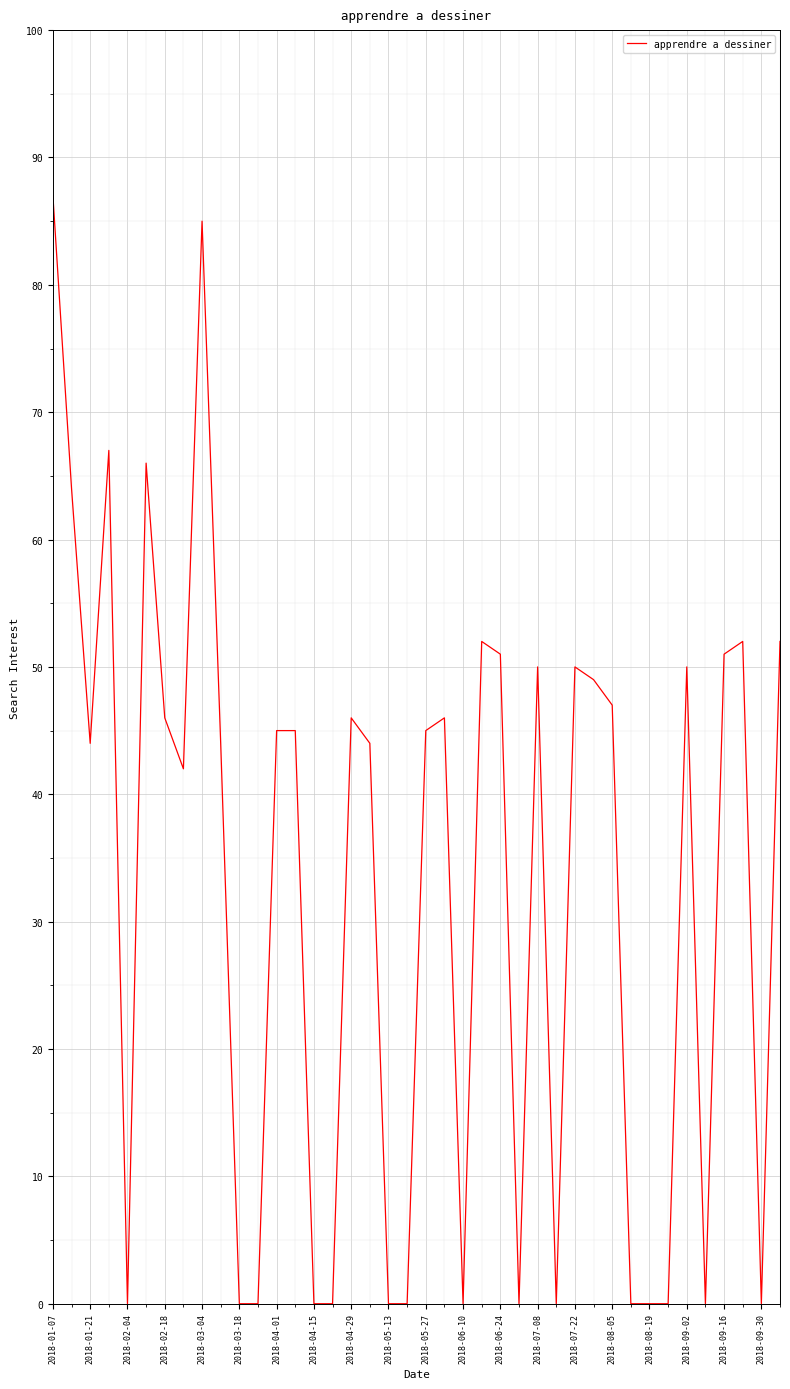

What is the difference between the maximum and minimum values?

87